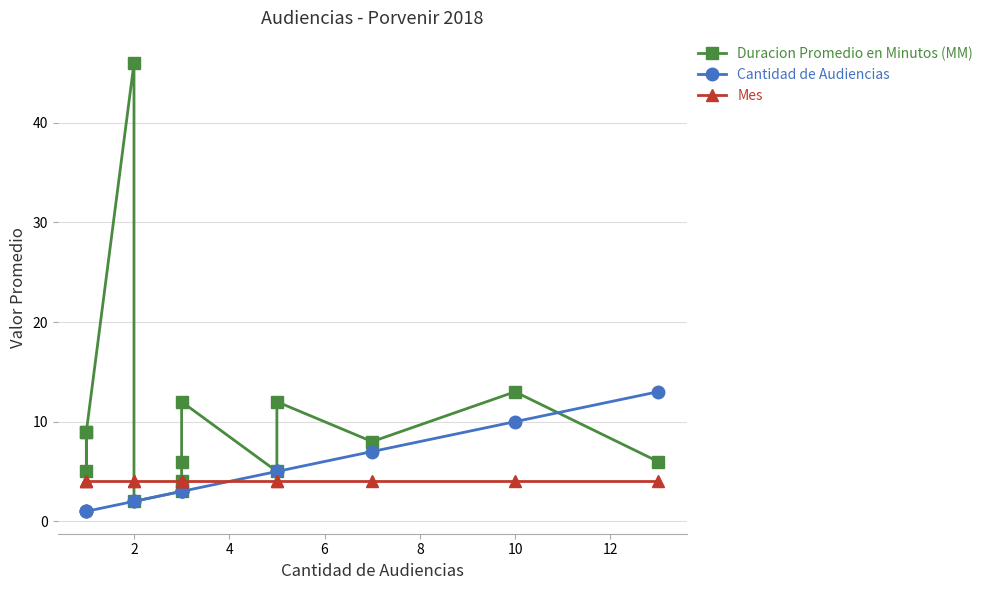

What is the highest value of the Mes series?

4